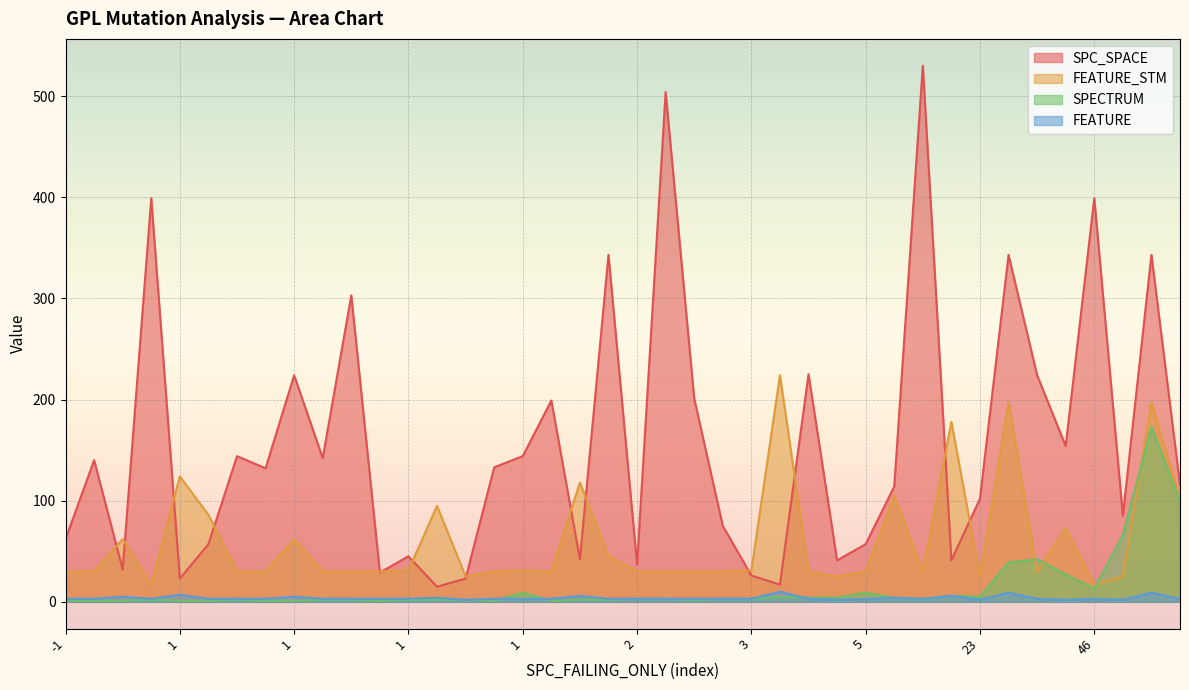

How many intersections are there between FEATURE and SPECTRUM?

12